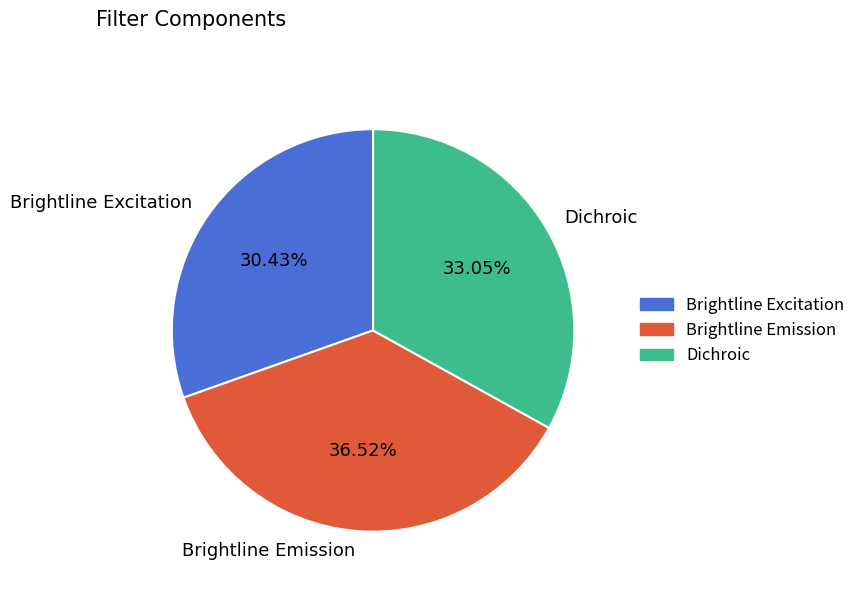

To the nearest percent, what is the difference between the largest and smallest slice percentages?

6%